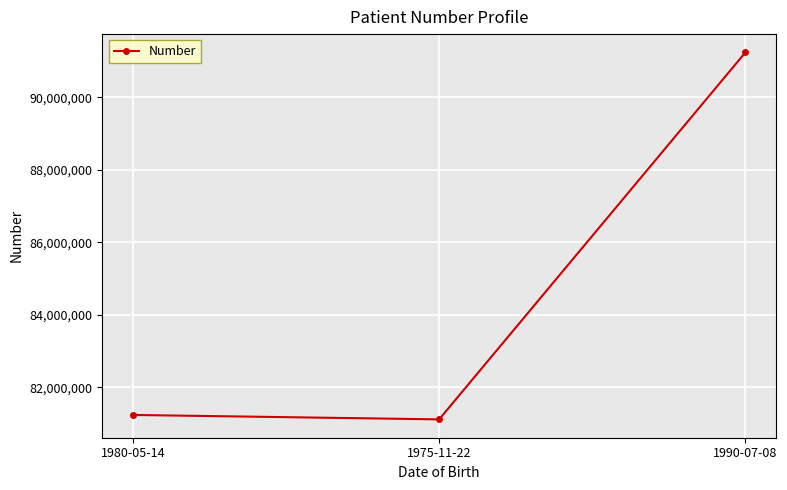

Count the number of data series in this chart.

1